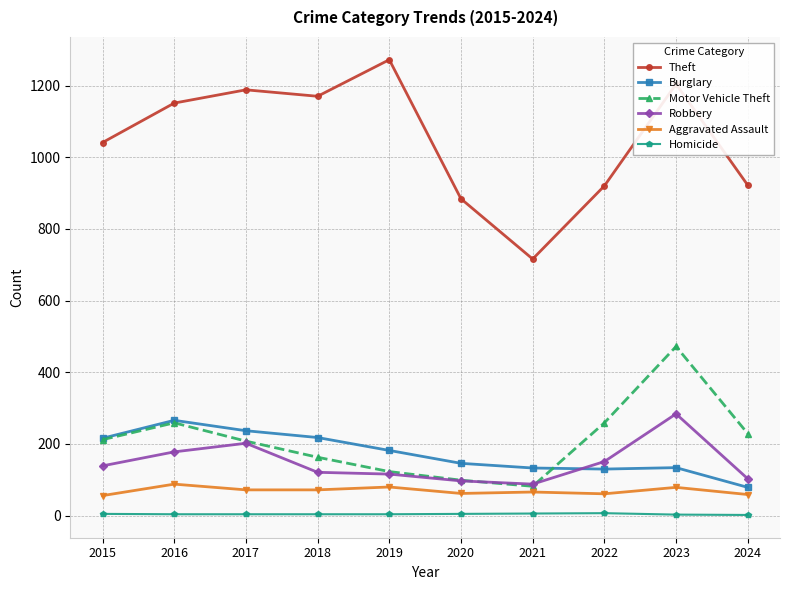

Is the value of Aggravated Assault at 2018 greater than the value of Robbery at 2024?

No